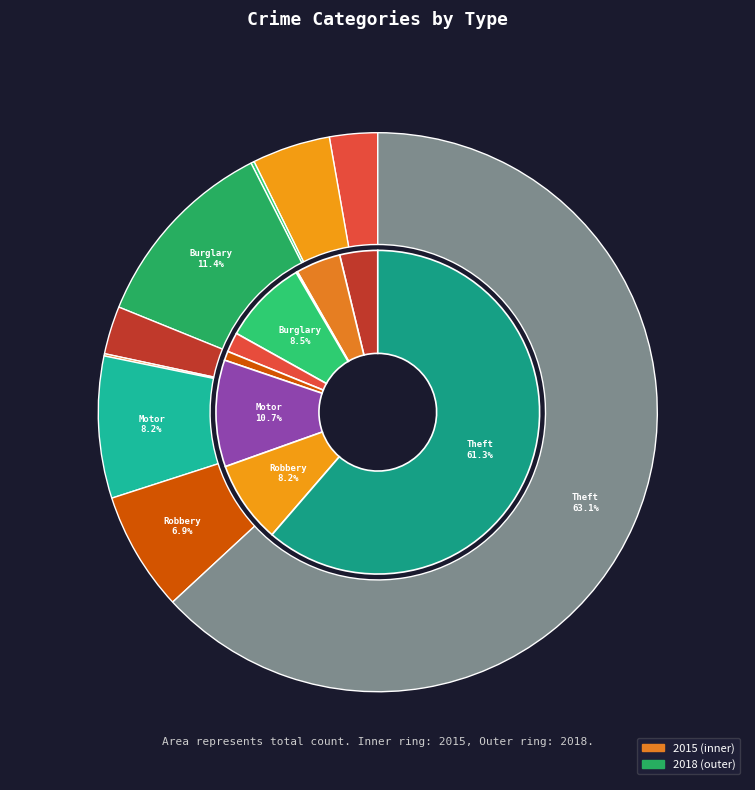

Which category has the biggest portion of the pie?

Theft